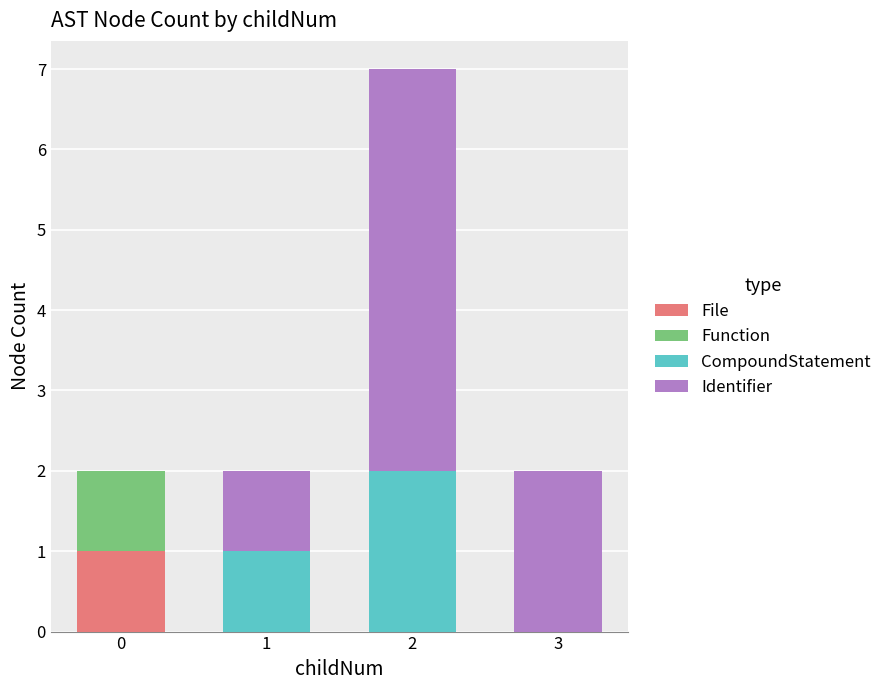

True or false: File has a value of 0 at 2.

True